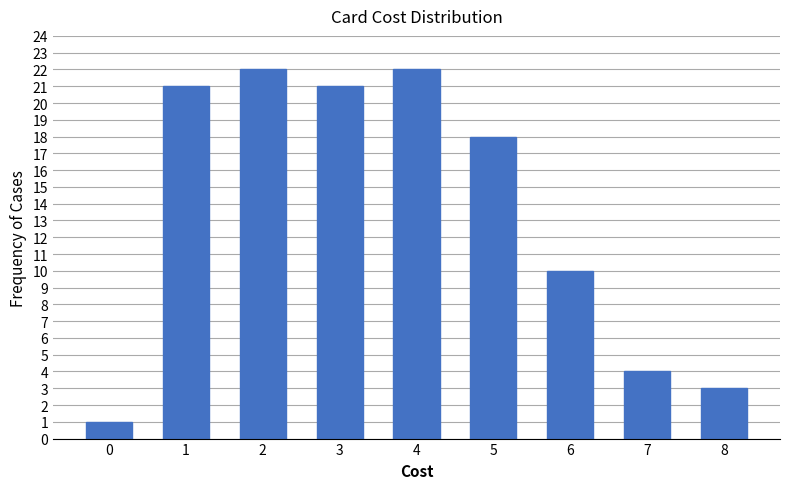

Reading right to left, what are all the values shown in this chart?

3	4	10	18	22	21	22	21	1